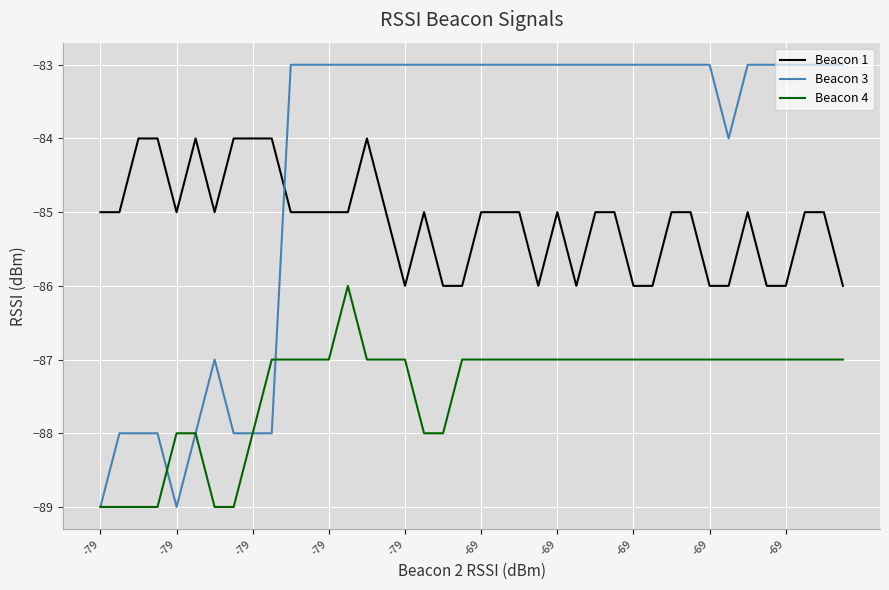

Is this an area chart (filled region under the line)?

No